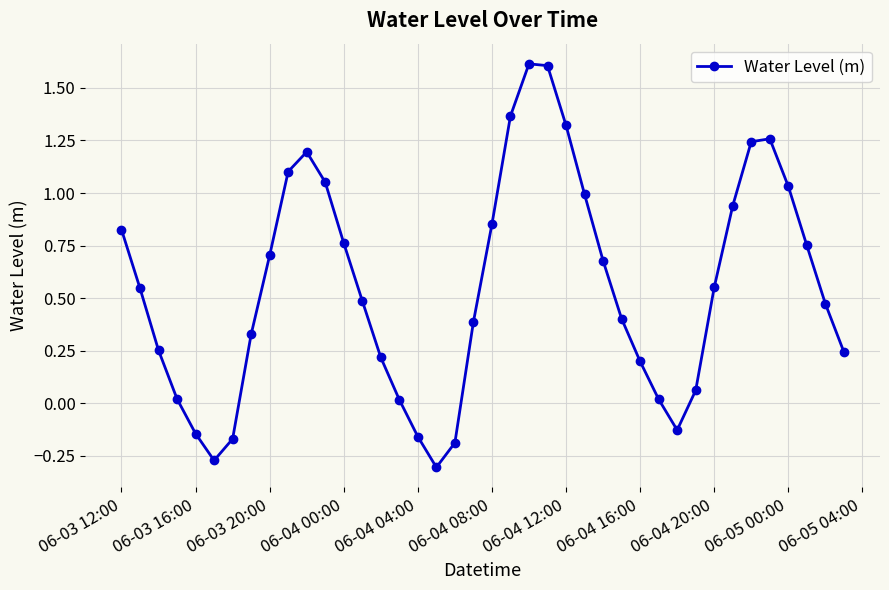

How many interior local peaks (higher than both neighbors) does the data have?

3